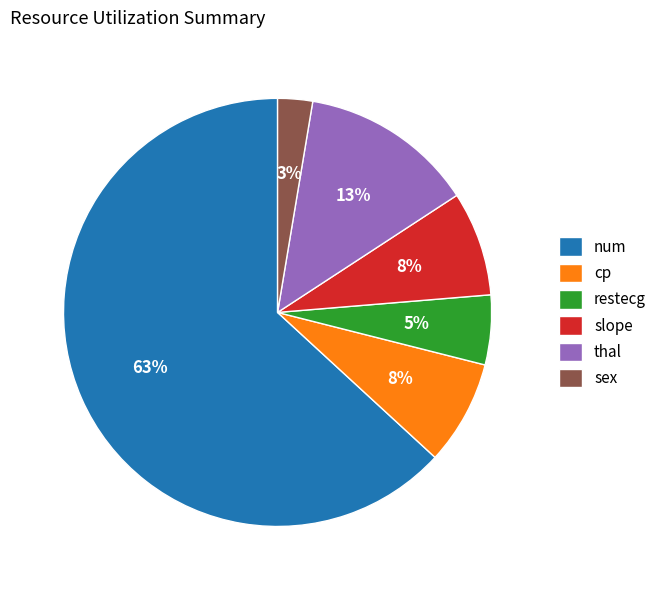

Count the number of slices in the pie.

6